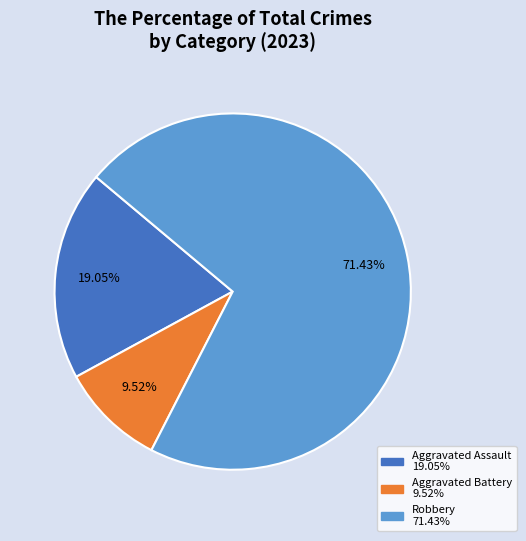

Is there any slice that represents more than half of the pie?

Yes